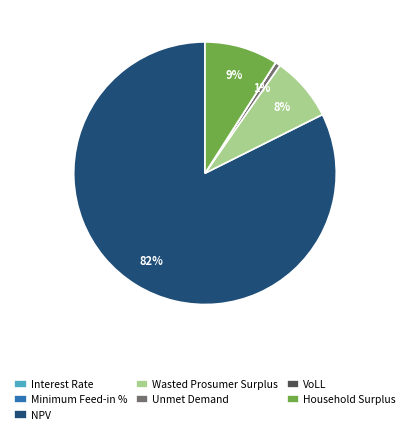

Is the sum of Unmet Demand and Household Surplus greater than half?

No